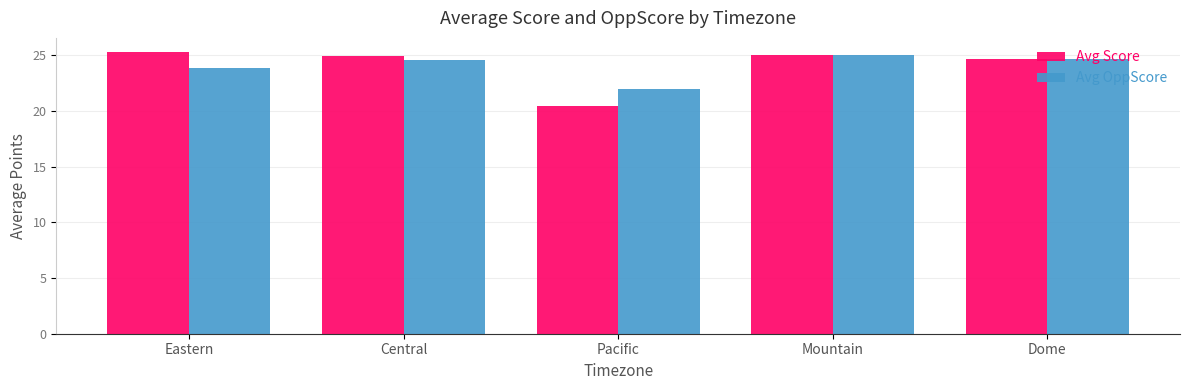

Is it true that Avg OppScore equals 23.9 at Eastern?

True